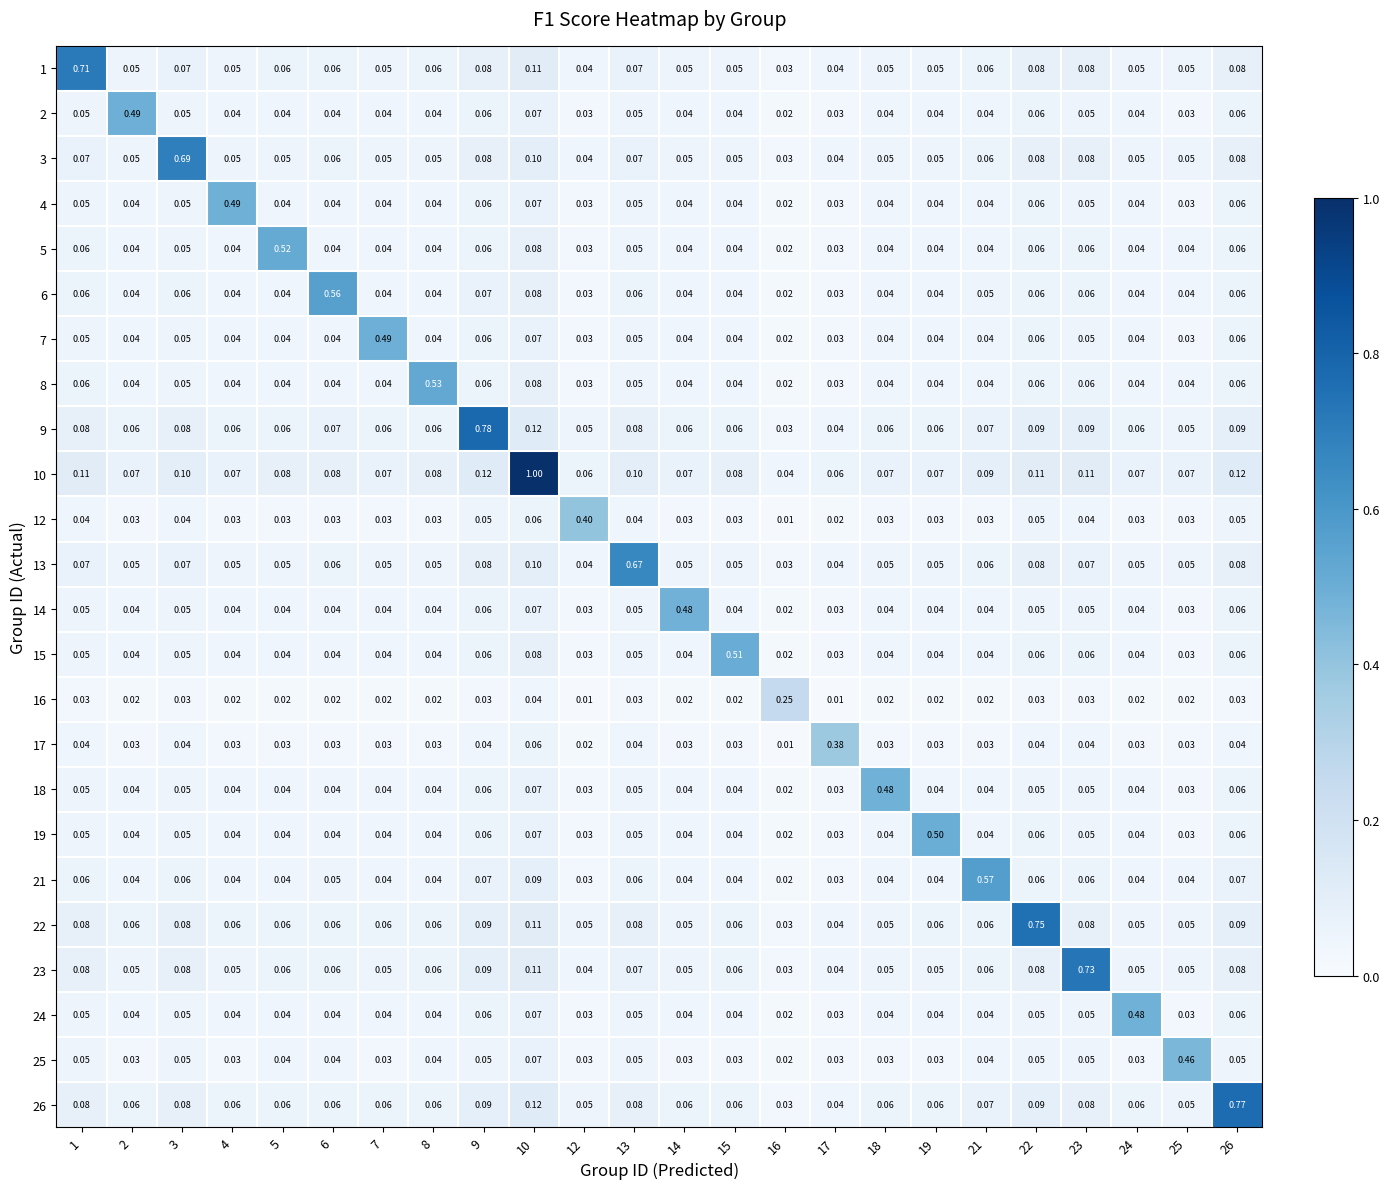

Is the value of 16 at 8 greater than the value of 19 at 12?

No